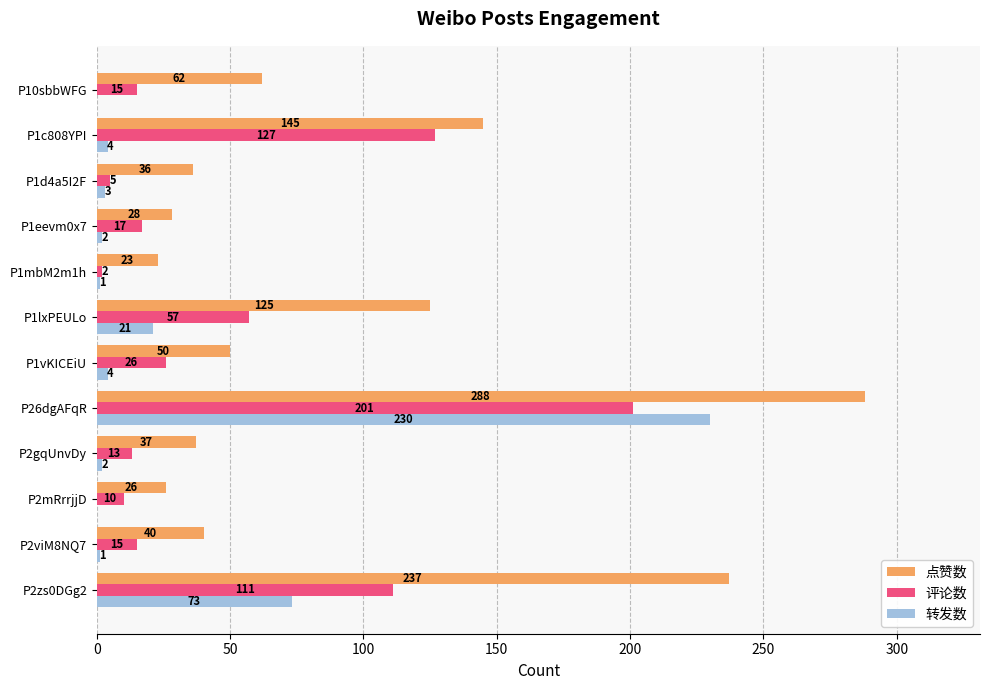

What is the sum of the 评论数 values at P1mbM2m1h and P10sbbWFG?

17